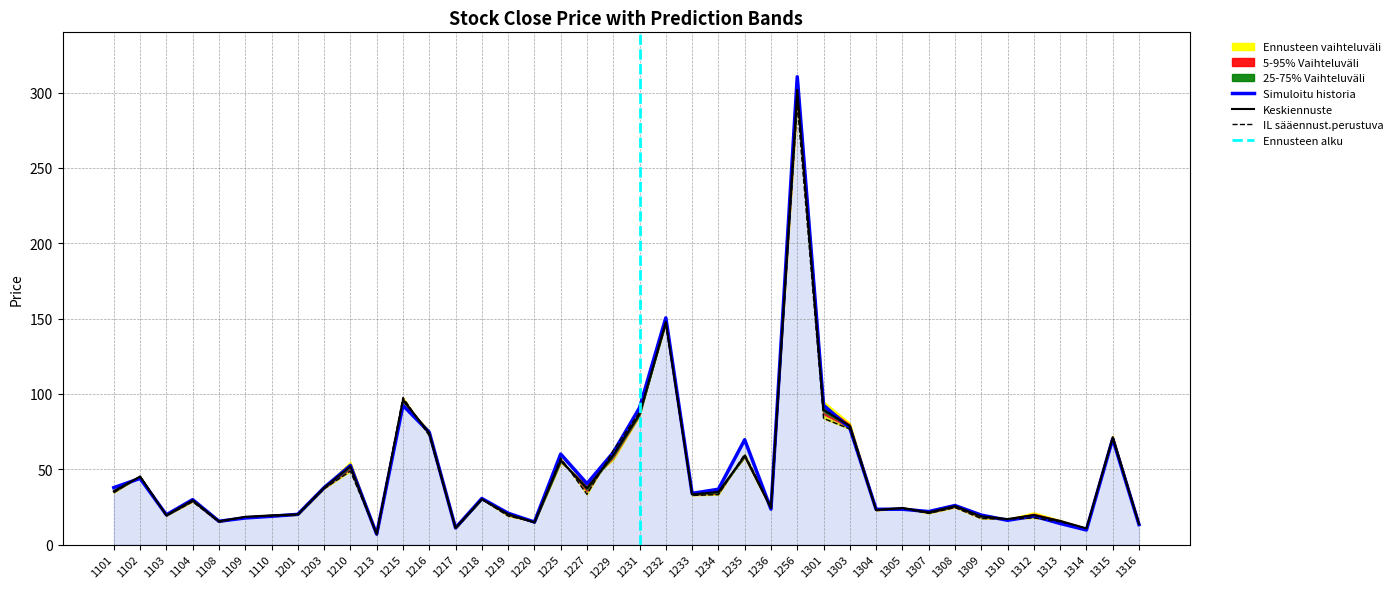

At how many categories does at least one series exceed 285?

1